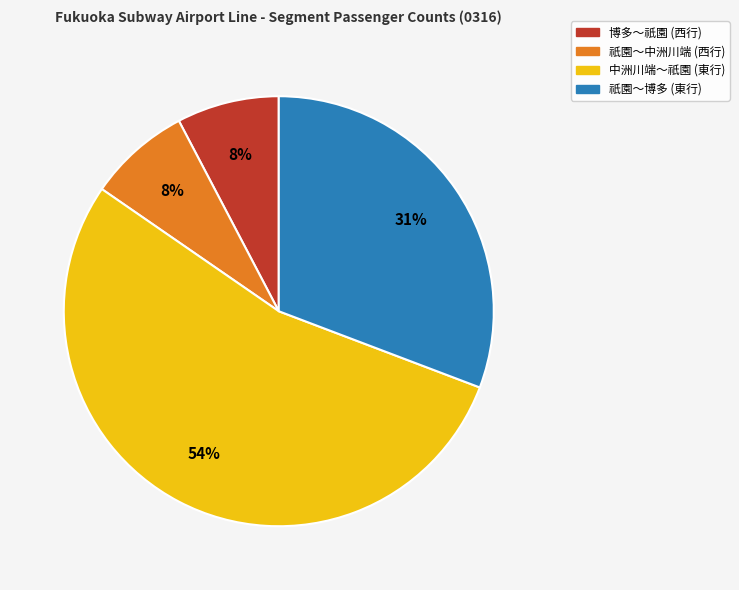

Combined, do 祇園～中洲川端 (西行) and 博多～祇園 (西行) account for over 50%?

No